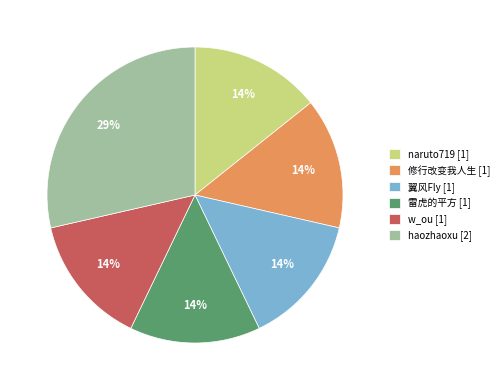

To the nearest percent, what is the average slice percentage?

17%